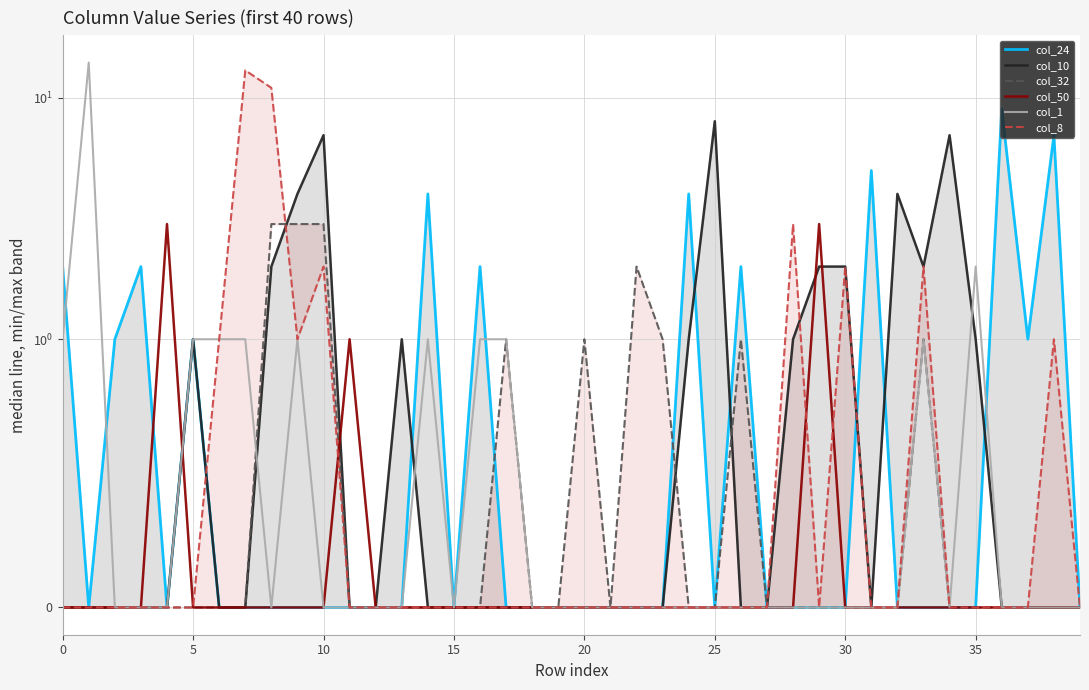

What is the greatest value displayed?

14